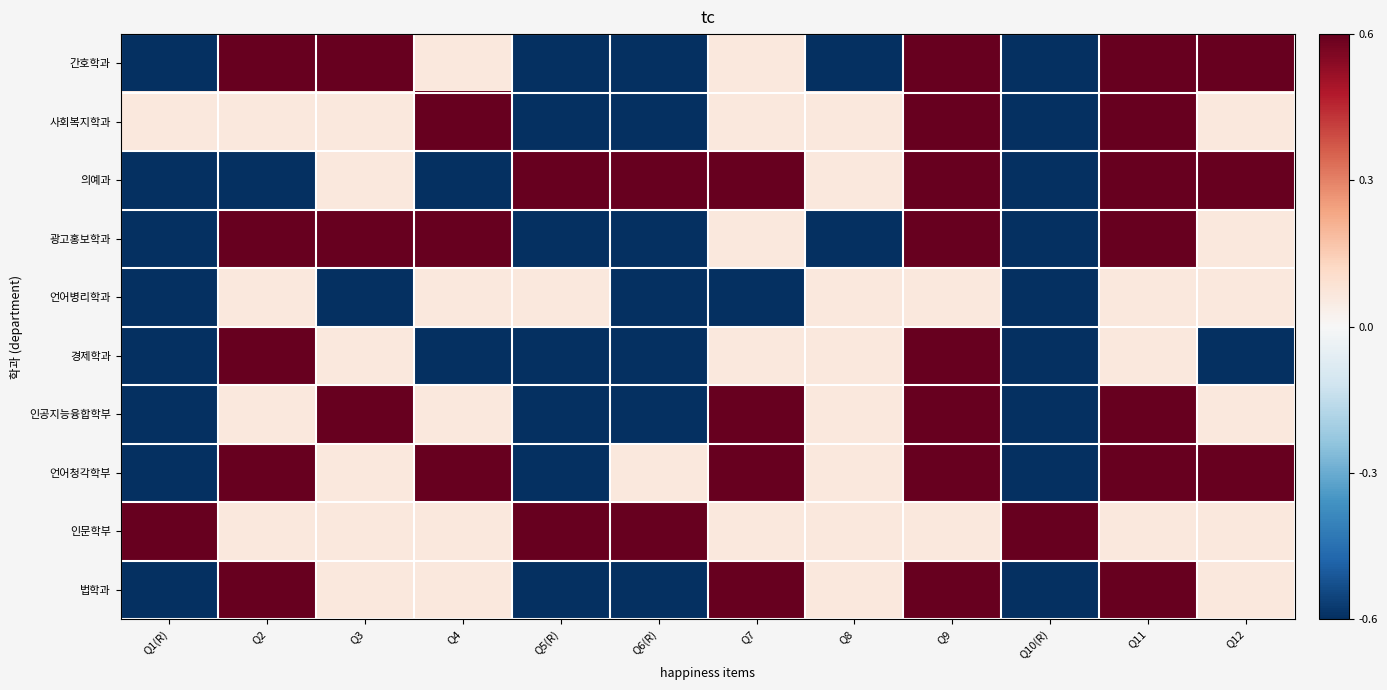

At how many categories does at least one series exceed 1?

11